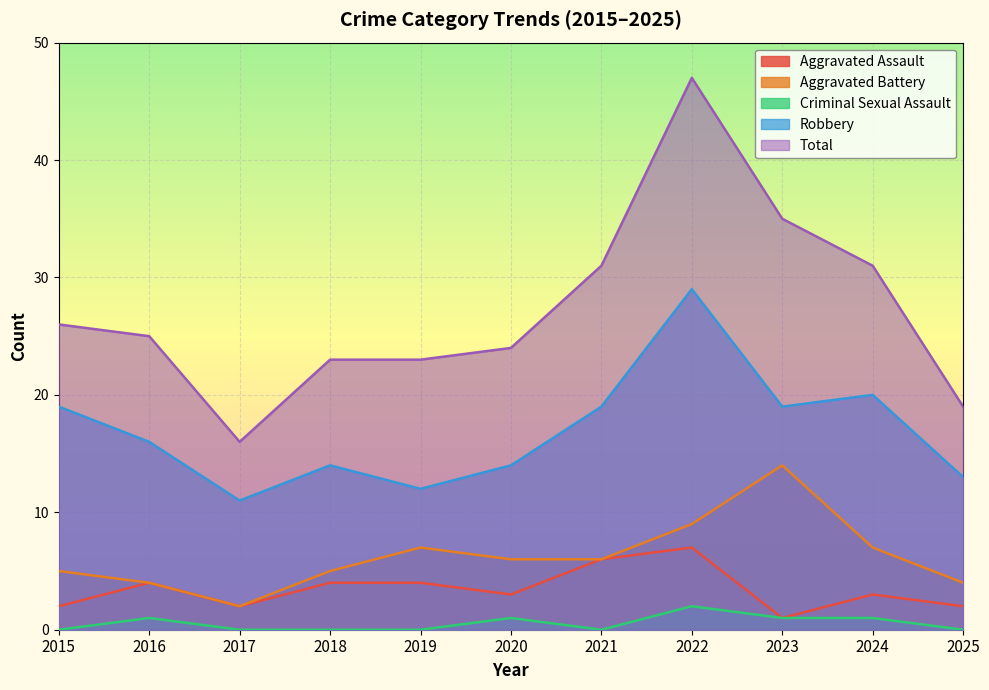

How many lines are shown in the chart?

5